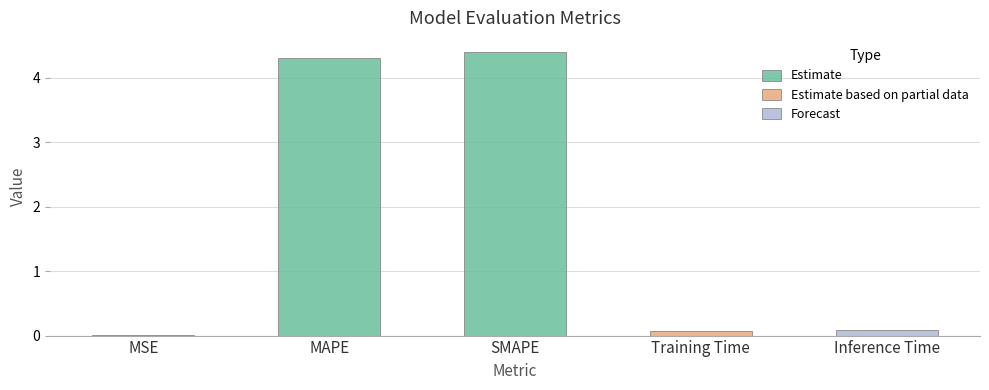

At which category does the chart reach its peak across all series?

SMAPE